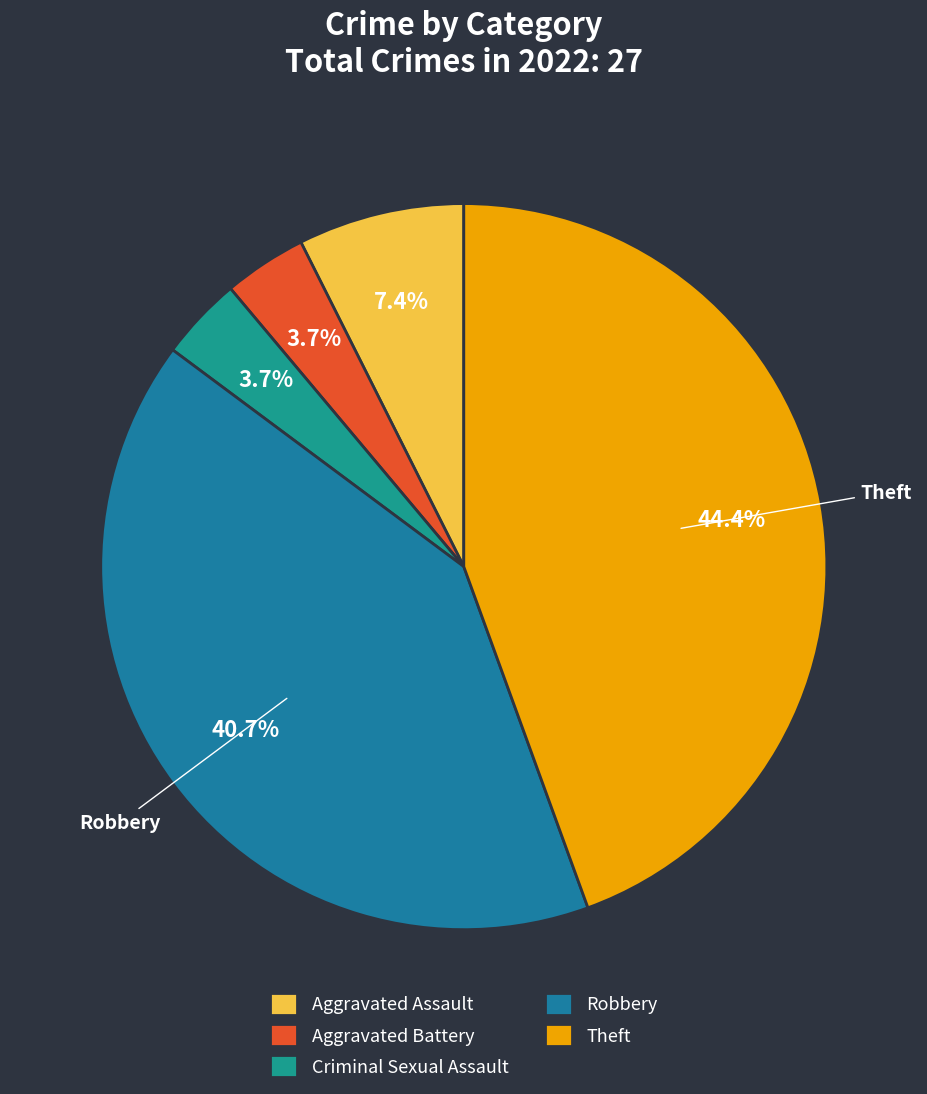

How many slices are in this pie chart?

5